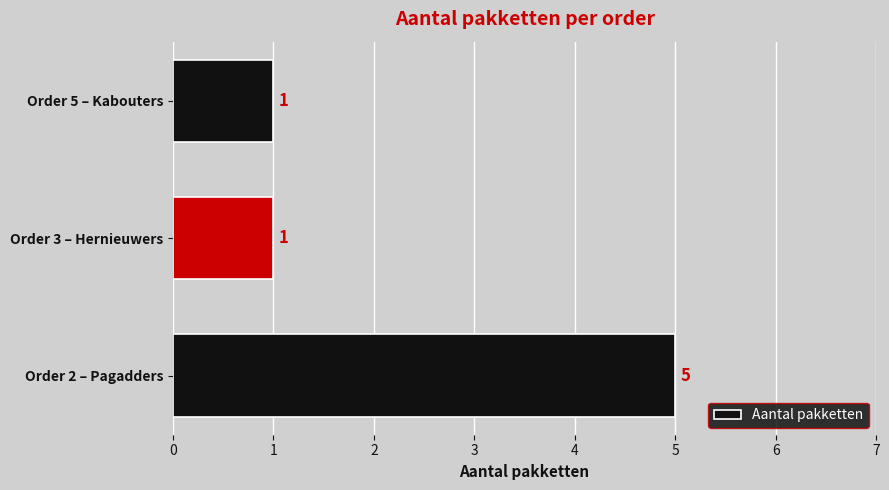

What is the difference between the maximum and minimum values?

4